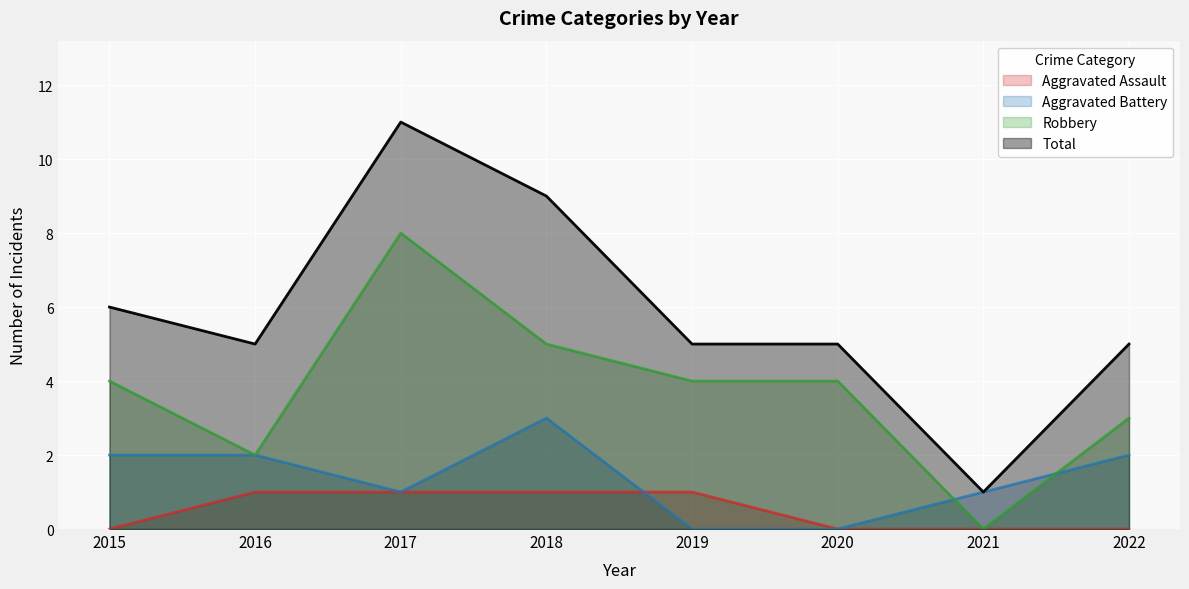

The value of Robbery at 2015 is 1. True or false?

False